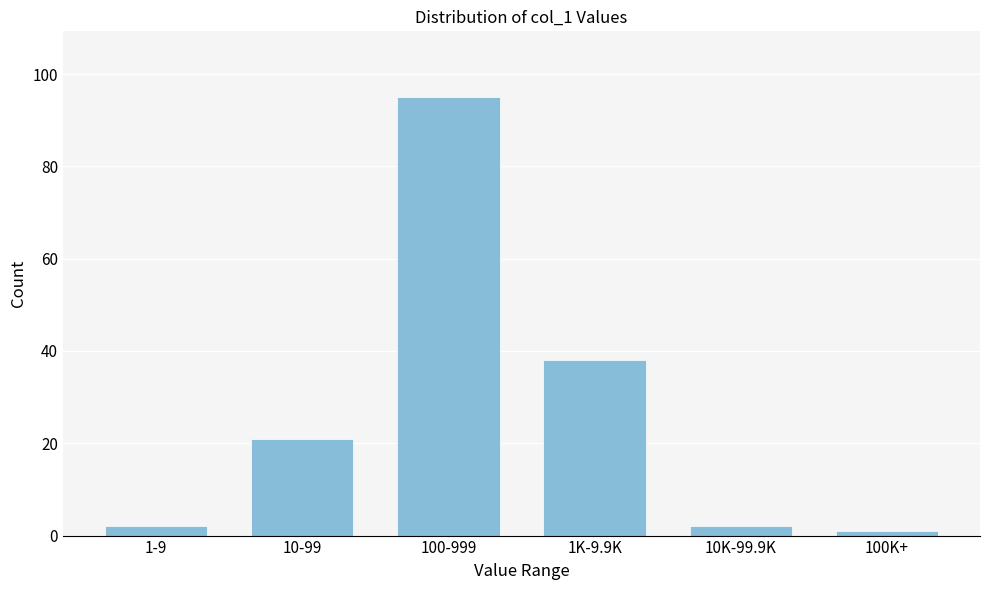

Reading left to right, extract all data points from this chart.

2	21	95	38	2	1